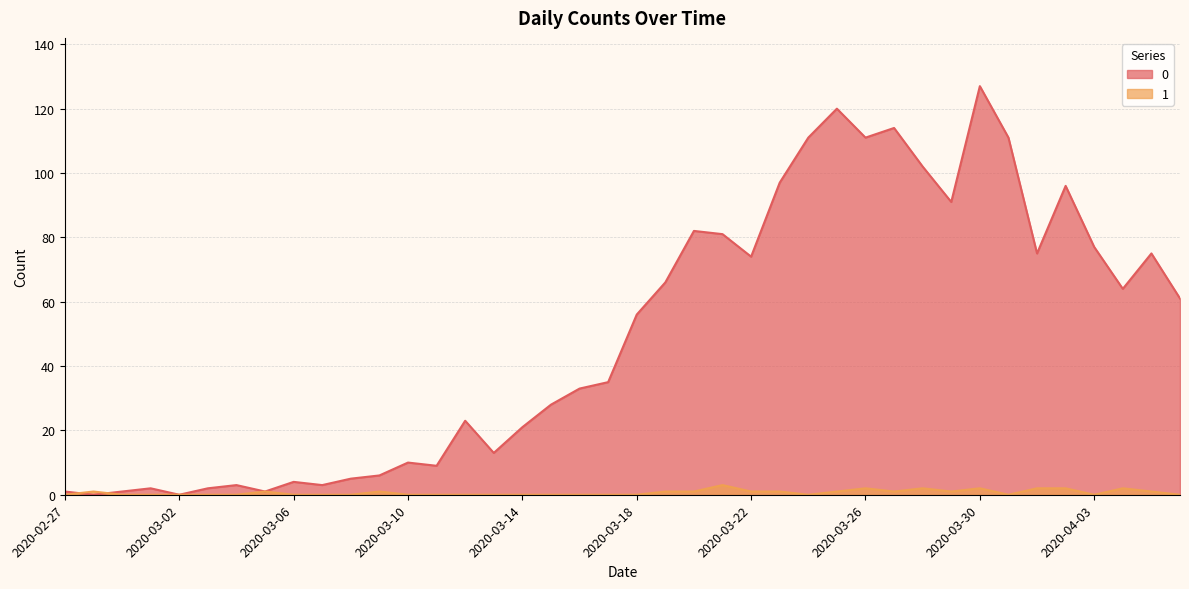

What are all the series names shown in the legend?

0, 1